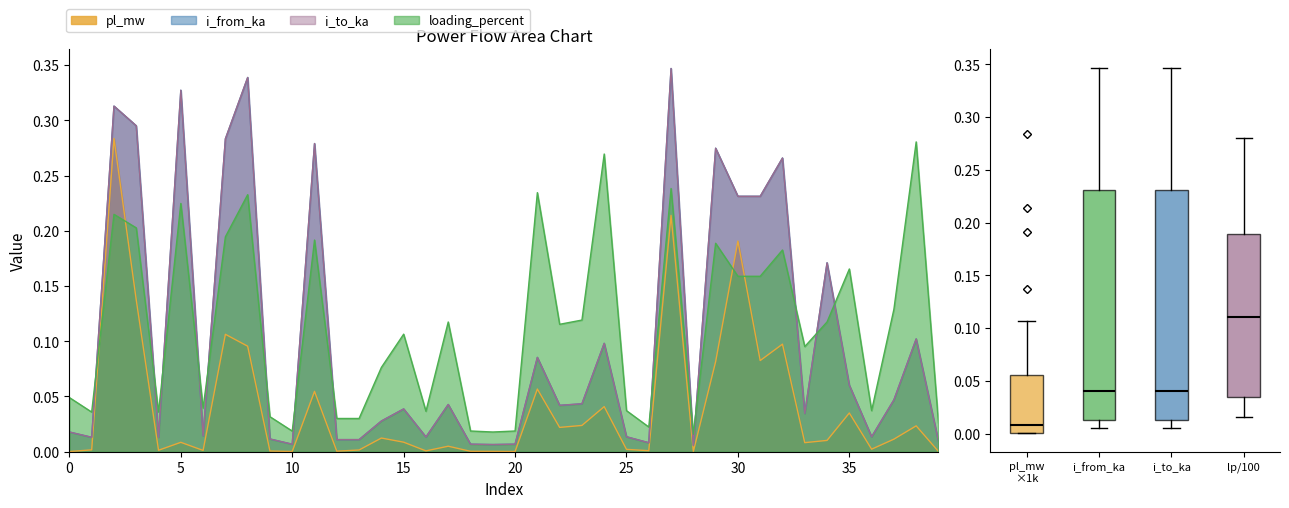

The i_from_ka series shows 0.3 at 8. True or false?

True